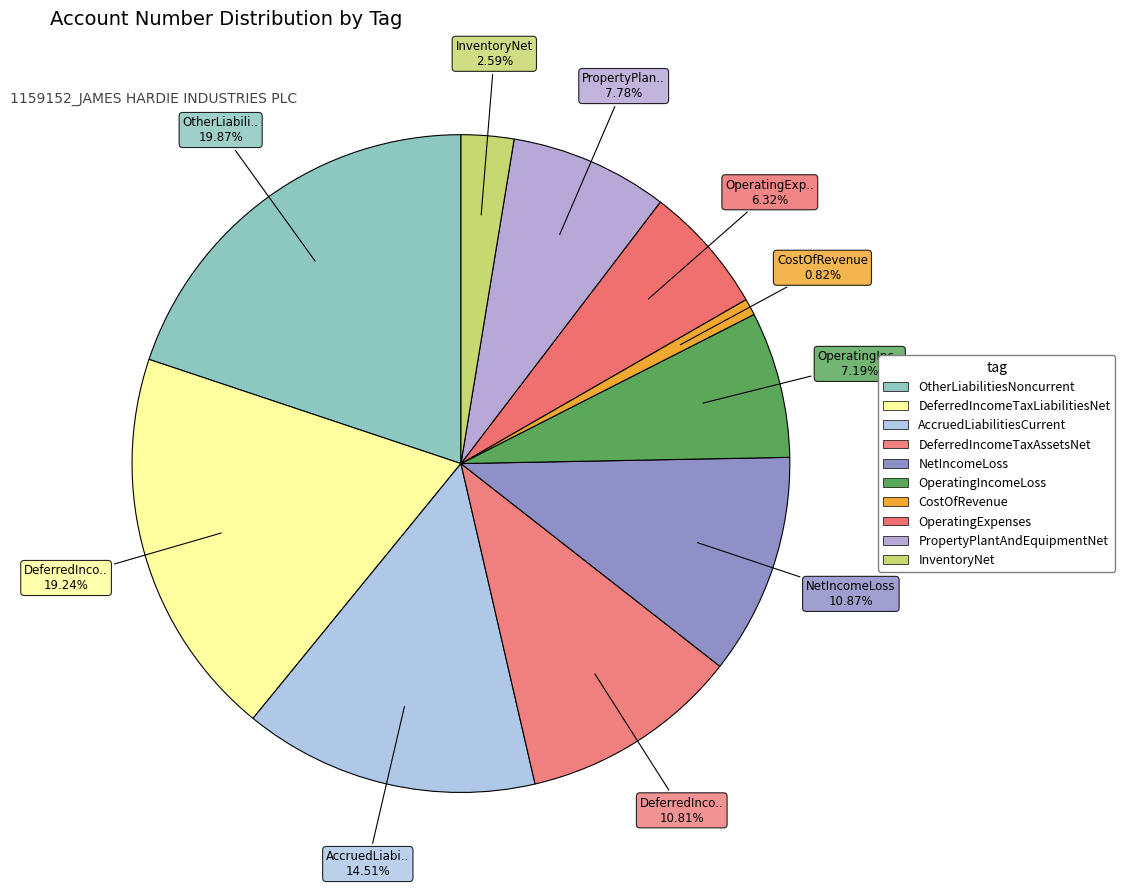

What is the change in value from OtherLiabilitiesNoncurrent to DeferredIncomeTaxAssetsNet?

-1593